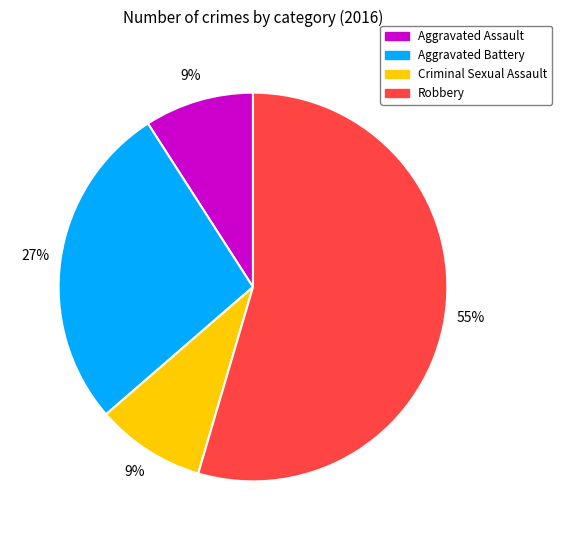

To the nearest percent, what is the average slice percentage?

25%